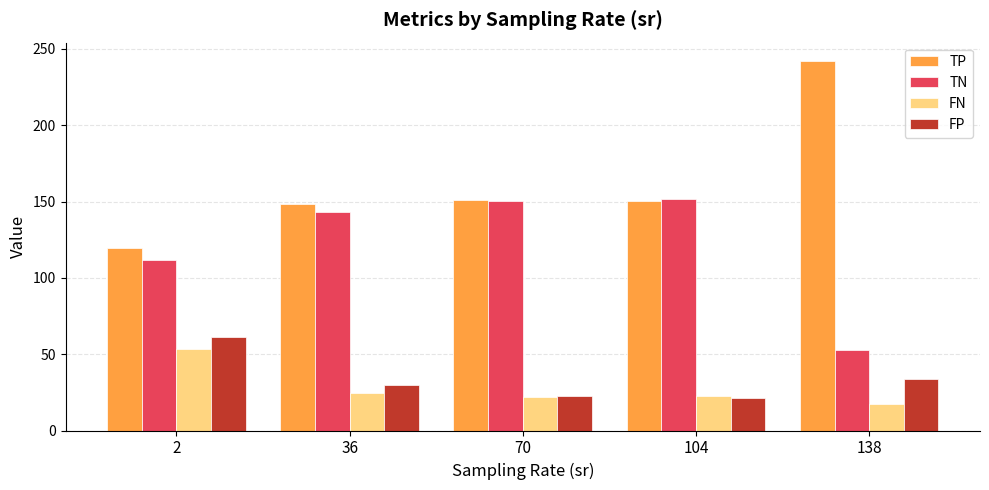

Rank the series by their maximum value, from lowest to highest.

FN, FP, TN, TP